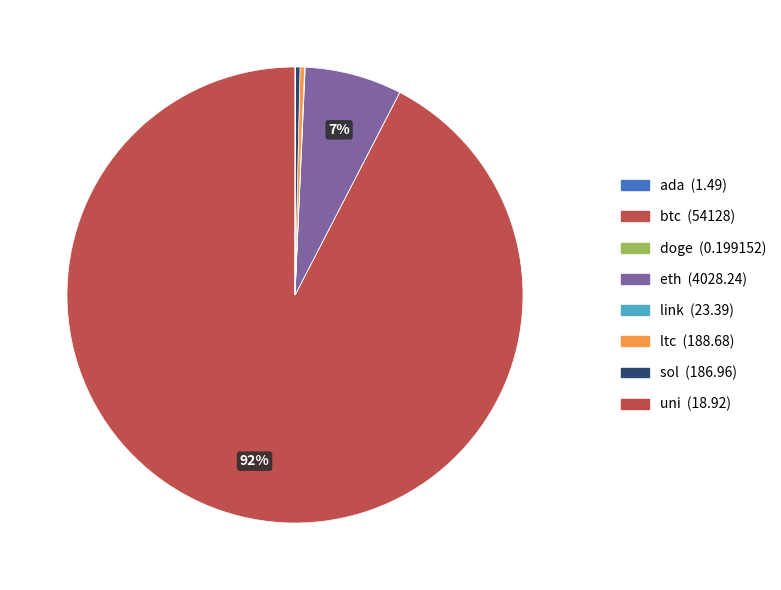

Which category has the biggest portion of the pie?

btc